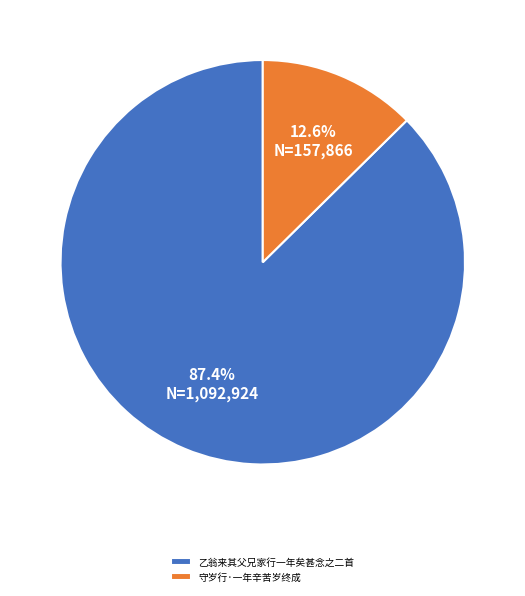

The 乙翁来其父兄家行一年矣甚念之二首 slice represents 93% of the pie. True or false?

False